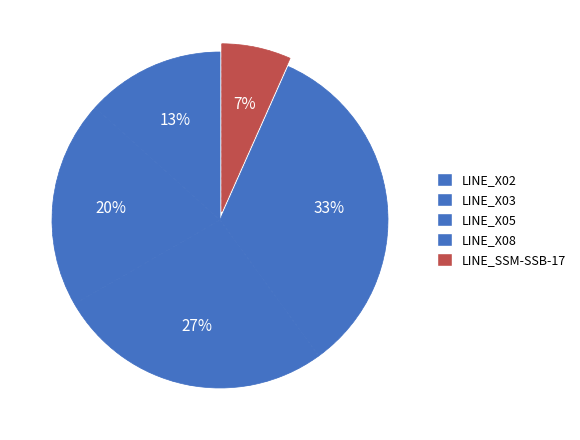

Is LINE_X02 the majority of the pie?

No